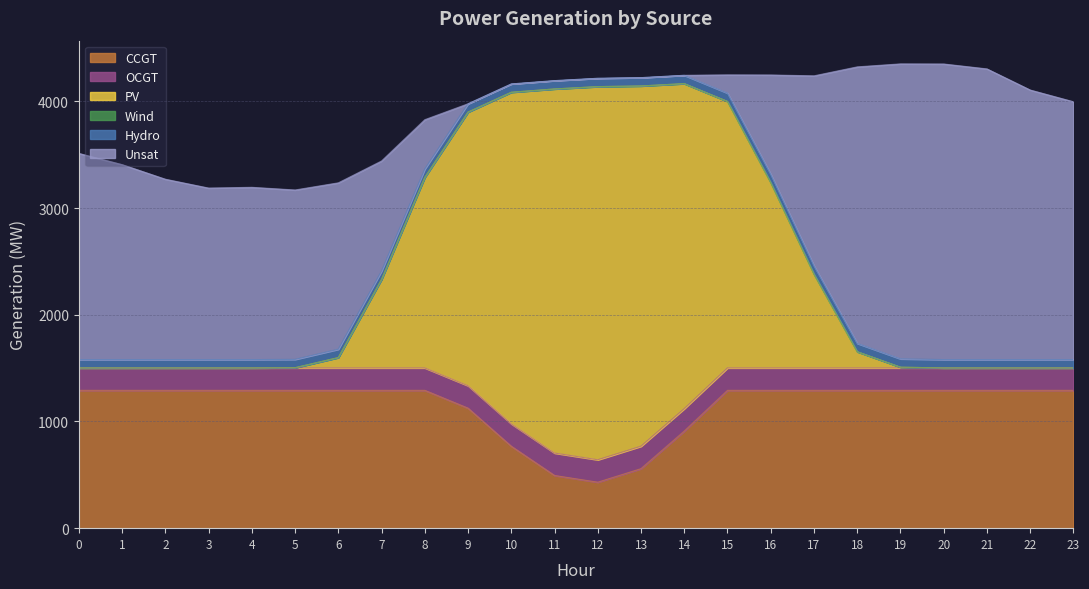

Rank the series at 13 from lowest to highest value.

Wind, Unsat, Hydro, OCGT, CCGT, PV